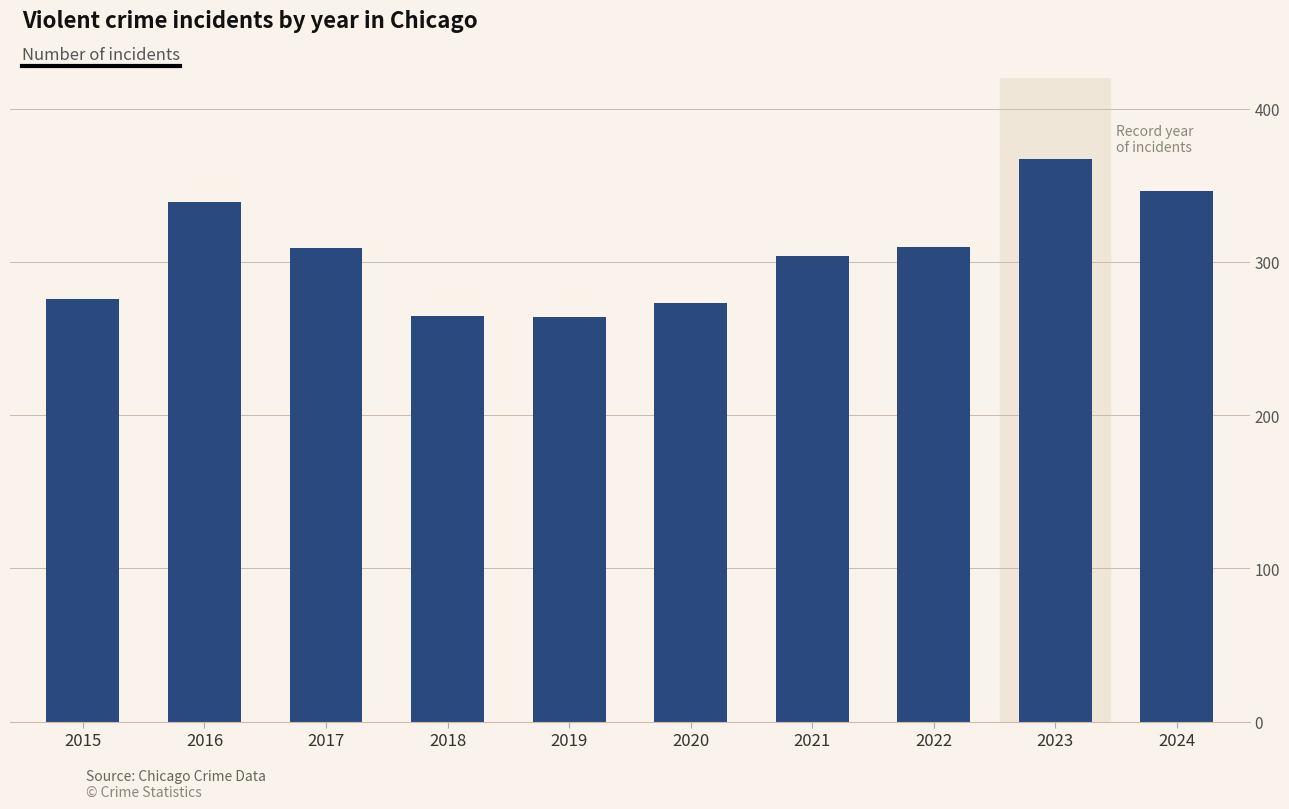

What is the minimum value shown in the chart?

264